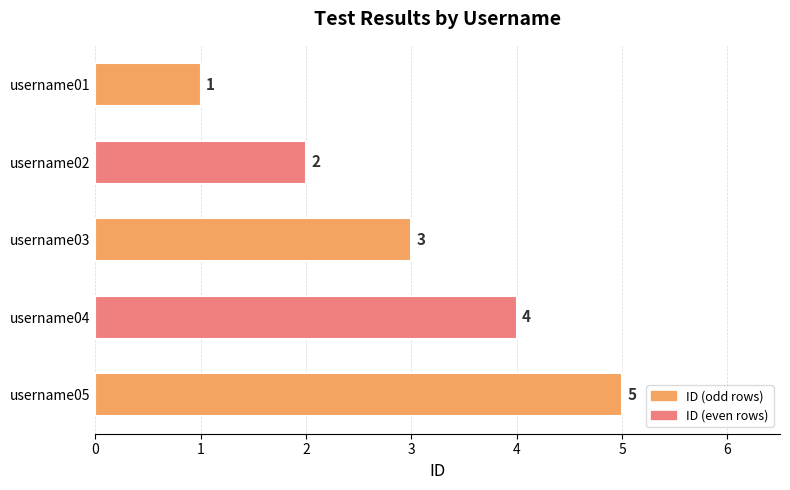

How many bars are there in total?

5